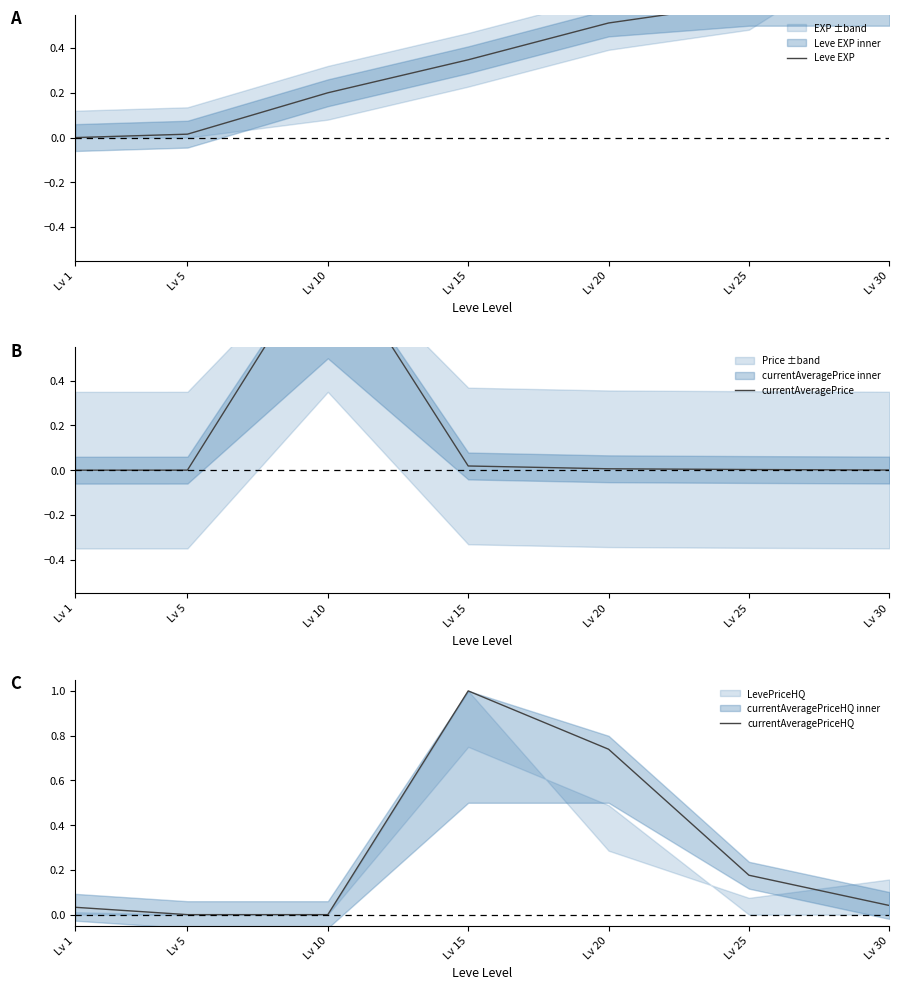

Reading left to right, list all the values displayed in this chart.

Leve EXP: 0.0	0.0	0.2	0.3	0.5	0.6	1.0
currentAveragePrice: 0.0	0.0	1.0	0.0	0.0	0.0	0.0
currentAveragePriceHQ: 0.0	0.0	0.0	1.0	0.7	0.2	0.0